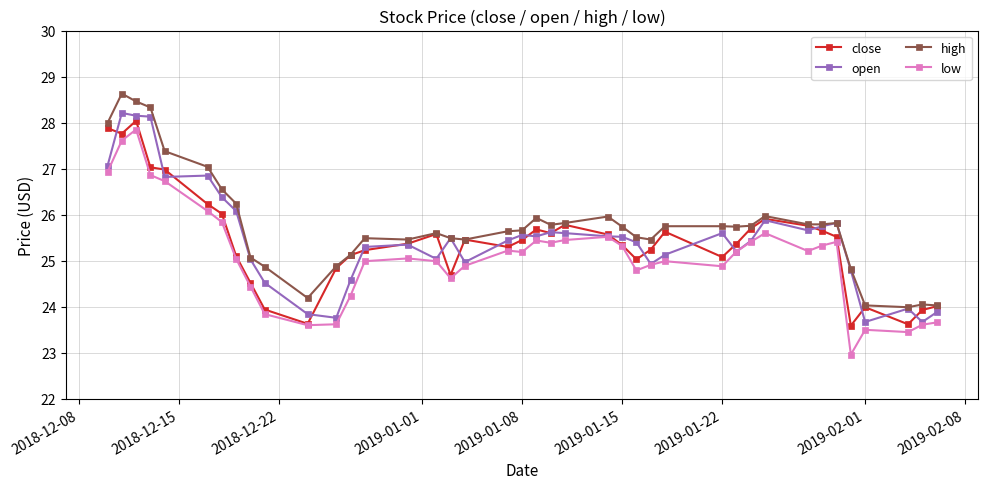

True or false: high and low cross at least once.

False